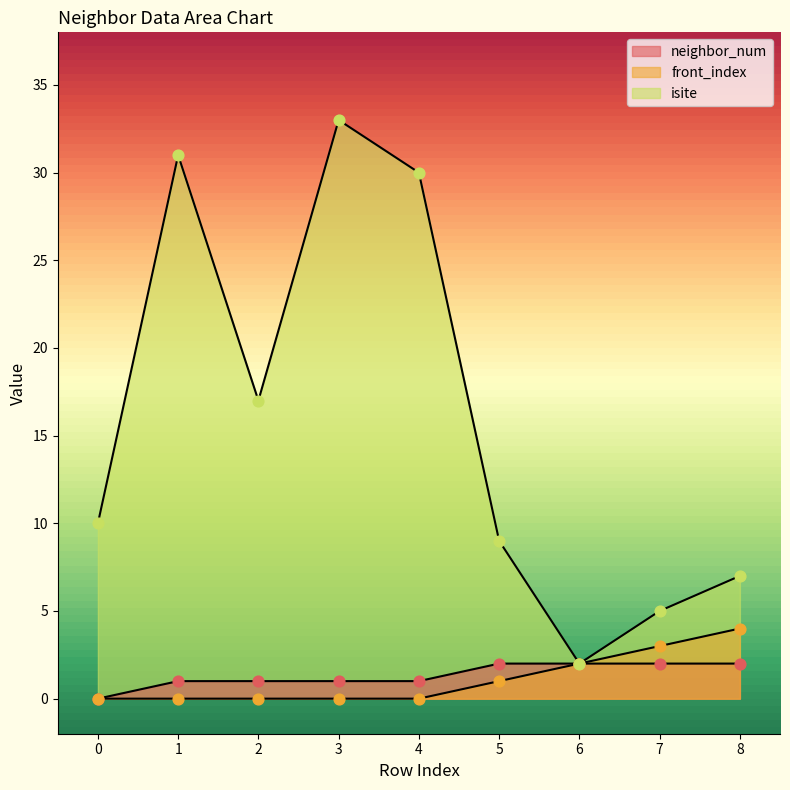

Which series contains the lowest Y value?

neighbor_num